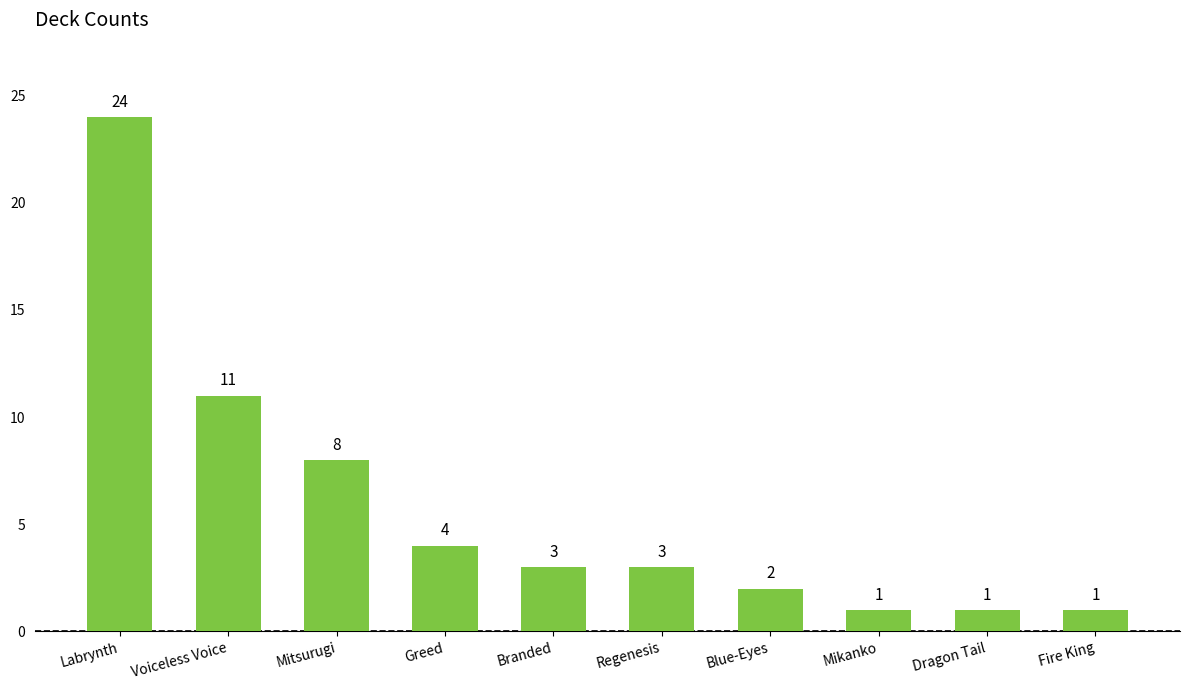

The chart shows a value of 7 at Voiceless Voice. True or false?

False